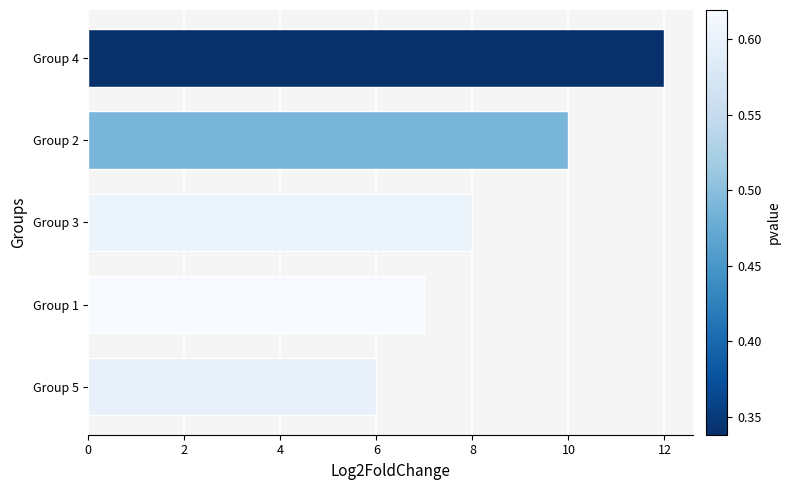

Does the chart contain stacked bars?

No